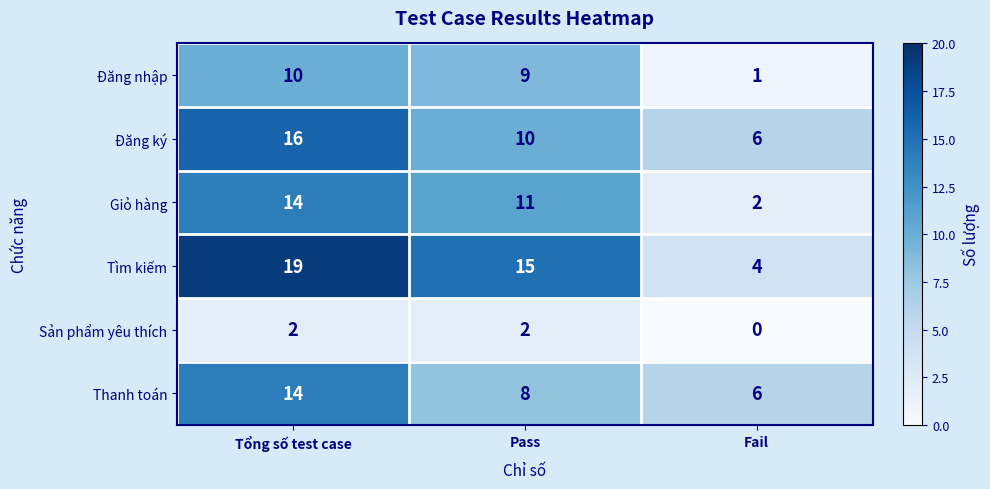

Reading right to left, what are all the values shown in this chart?

Đăng nhập: 1	9	10
Đăng ký: 6	10	16
Giỏ hàng: 2	11	14
Tìm kiếm: 4	15	19
Sản phẩm yêu thích: 0	2	2
Thanh toán: 6	8	14